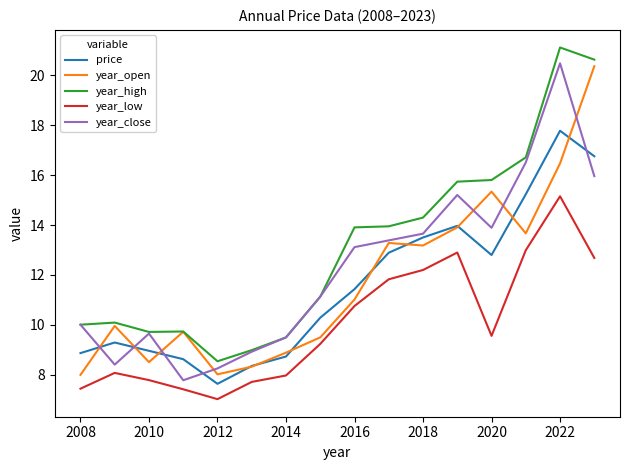

What is the minimum value shown in the chart?

7.0